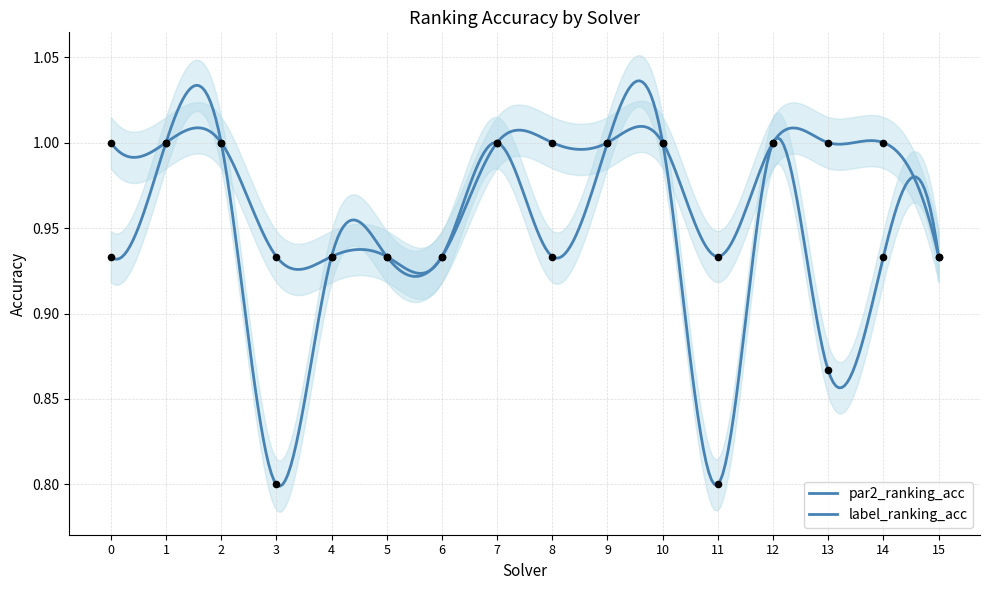

Which series contains the highest Y value?

par2_ranking_acc